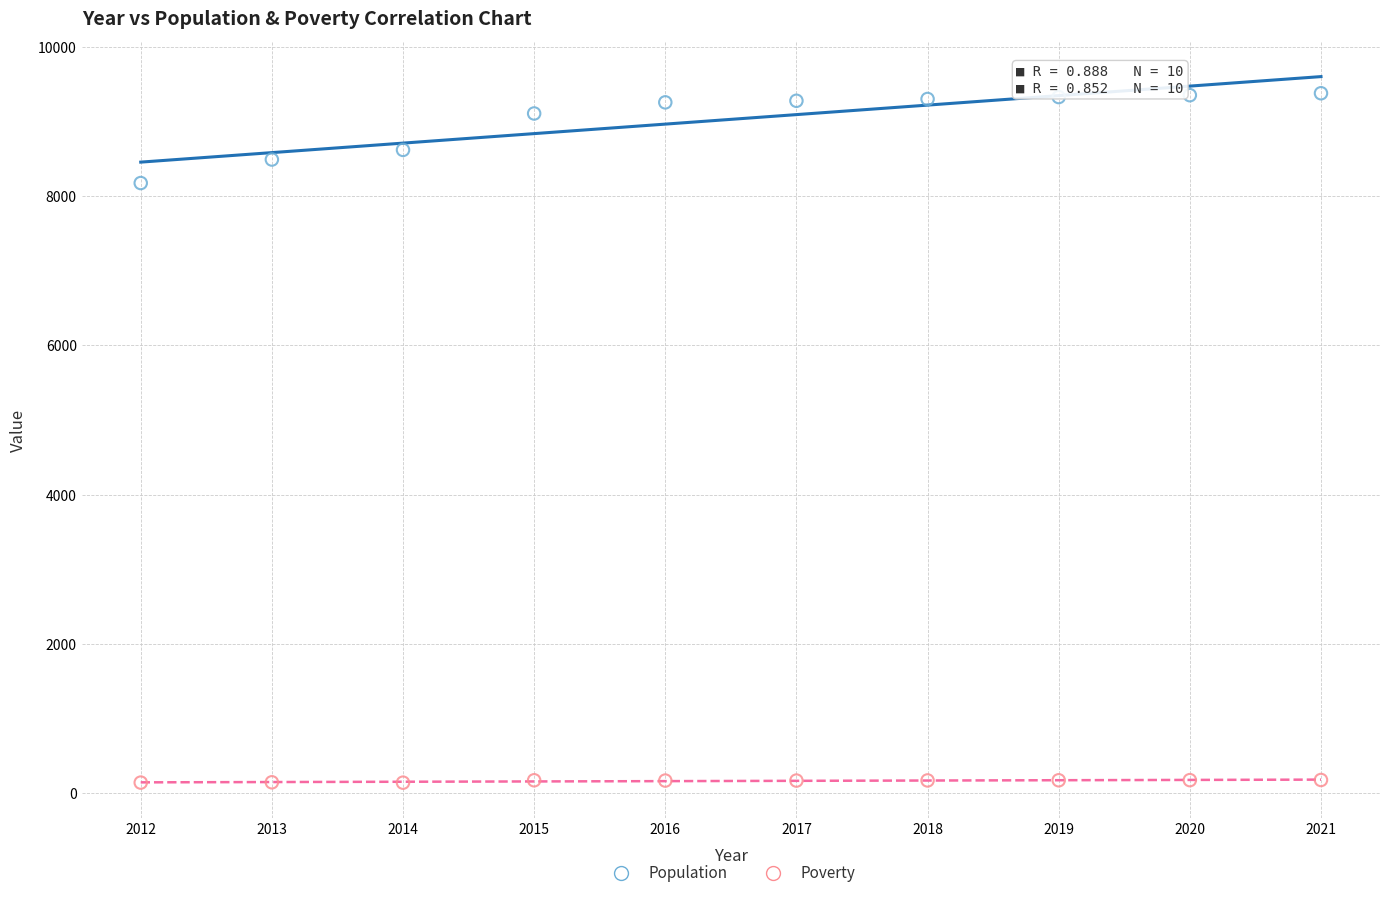

Which series has the largest Y range (max minus min)?

Population